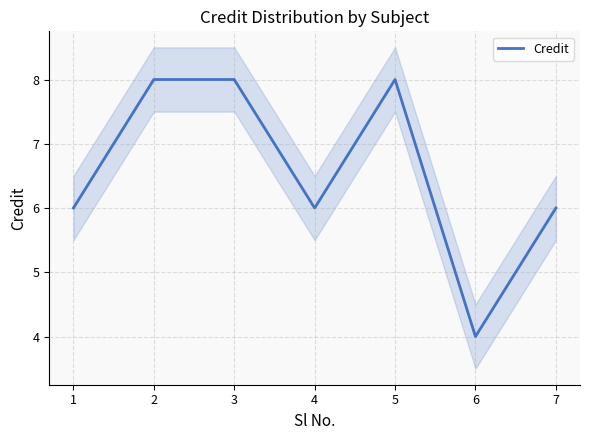

Reading left to right, transcribe all the data shown in this chart.

1=6	2=8	3=8	4=6	5=8	6=4	7=6